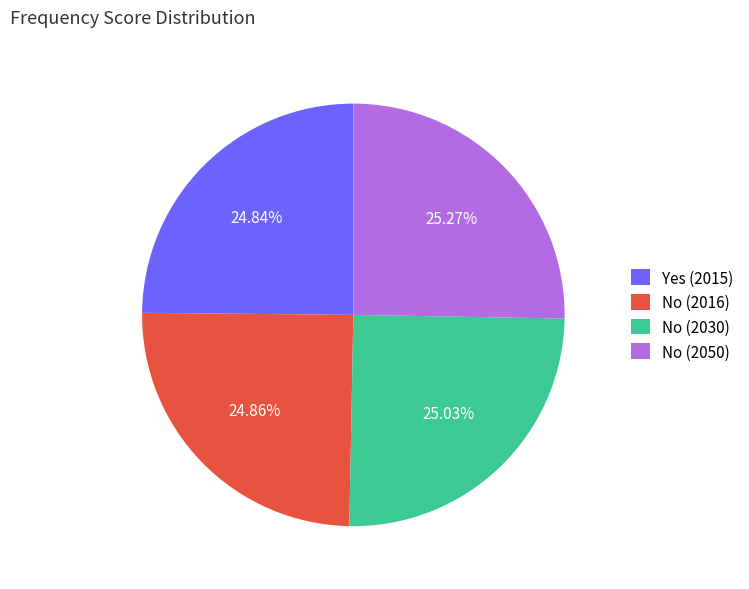

What is the ratio of the value at No (2050) to the value at Yes (2015)?

1.0